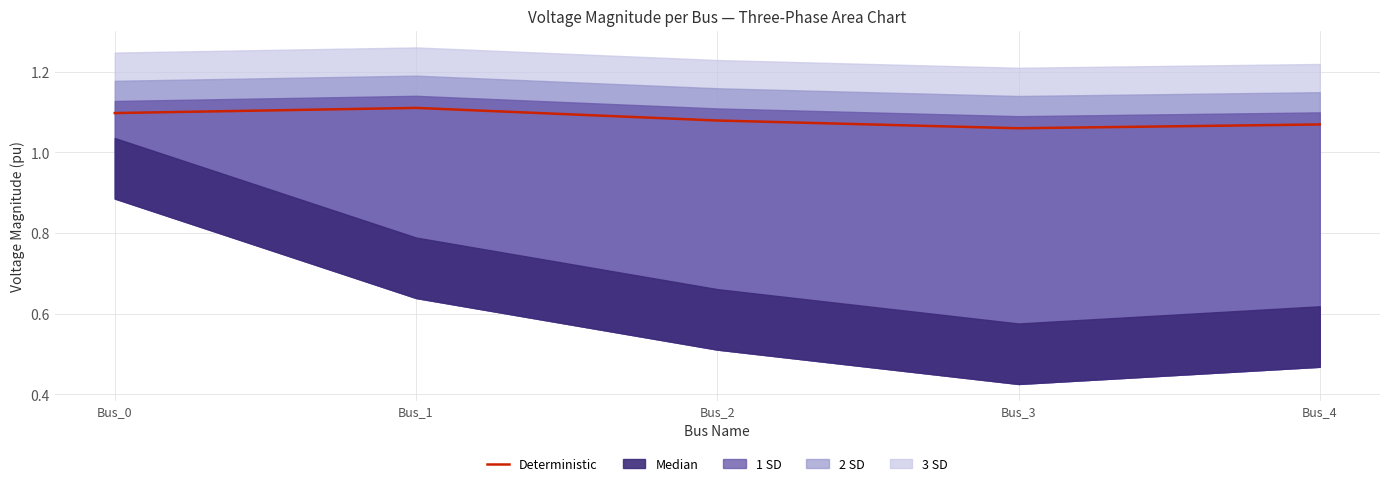

List the labels in order of value, smallest first.

Bus_3, Bus_4, Bus_2, Bus_0, Bus_1